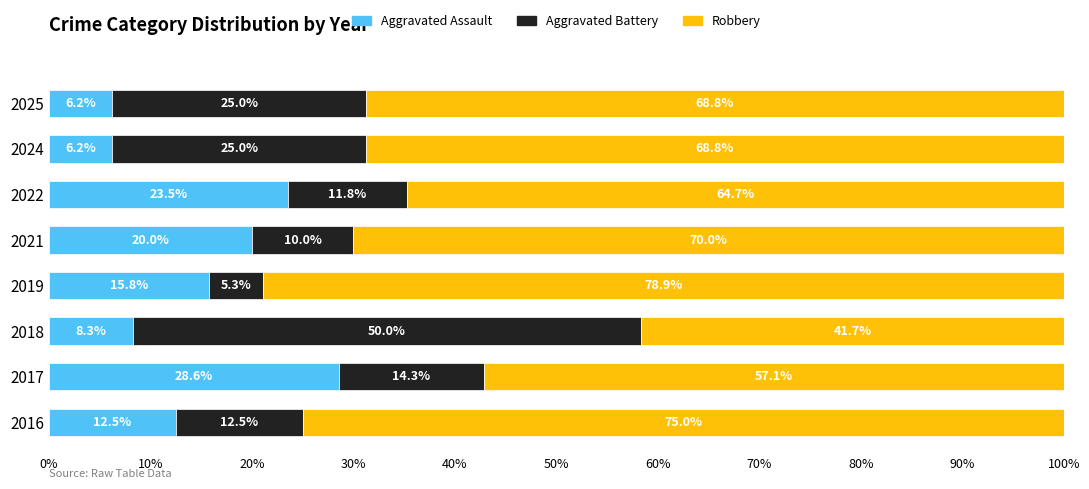

The Aggravated Assault series shows 12.5 at 2016. True or false?

True